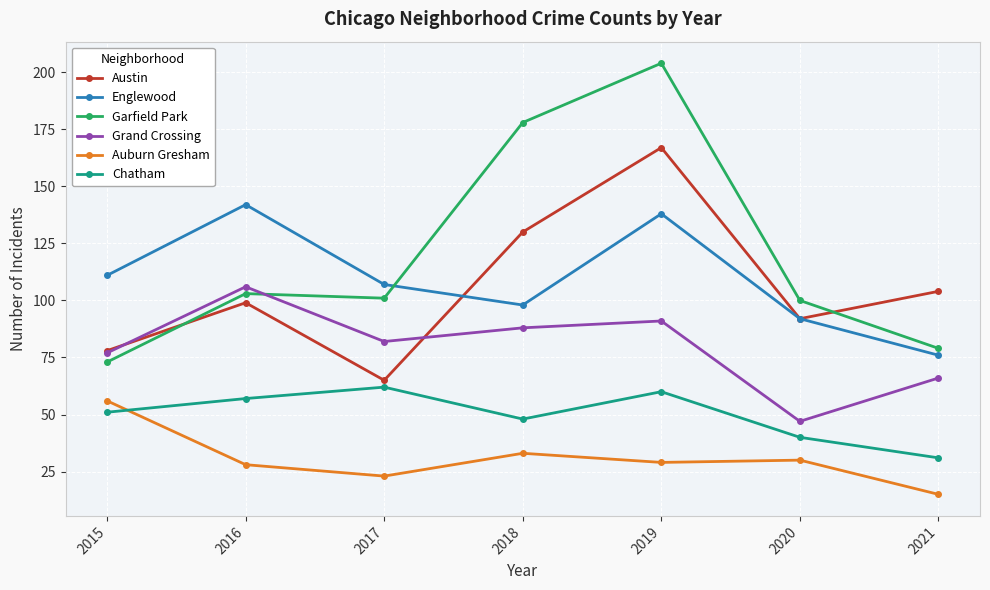

Read the Englewood value at 2020.

92